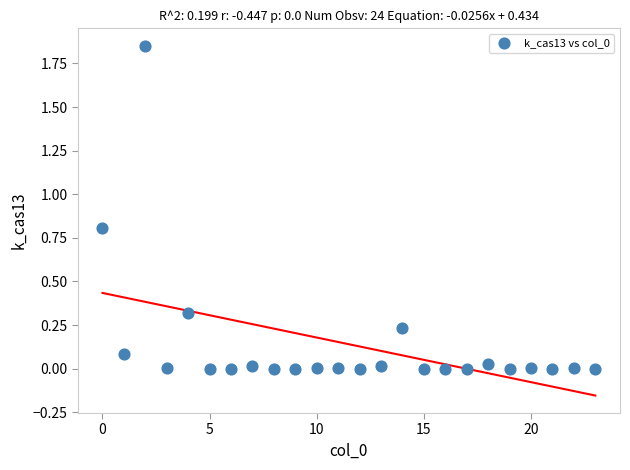

What is the range of X values (max minus min)?

23.0